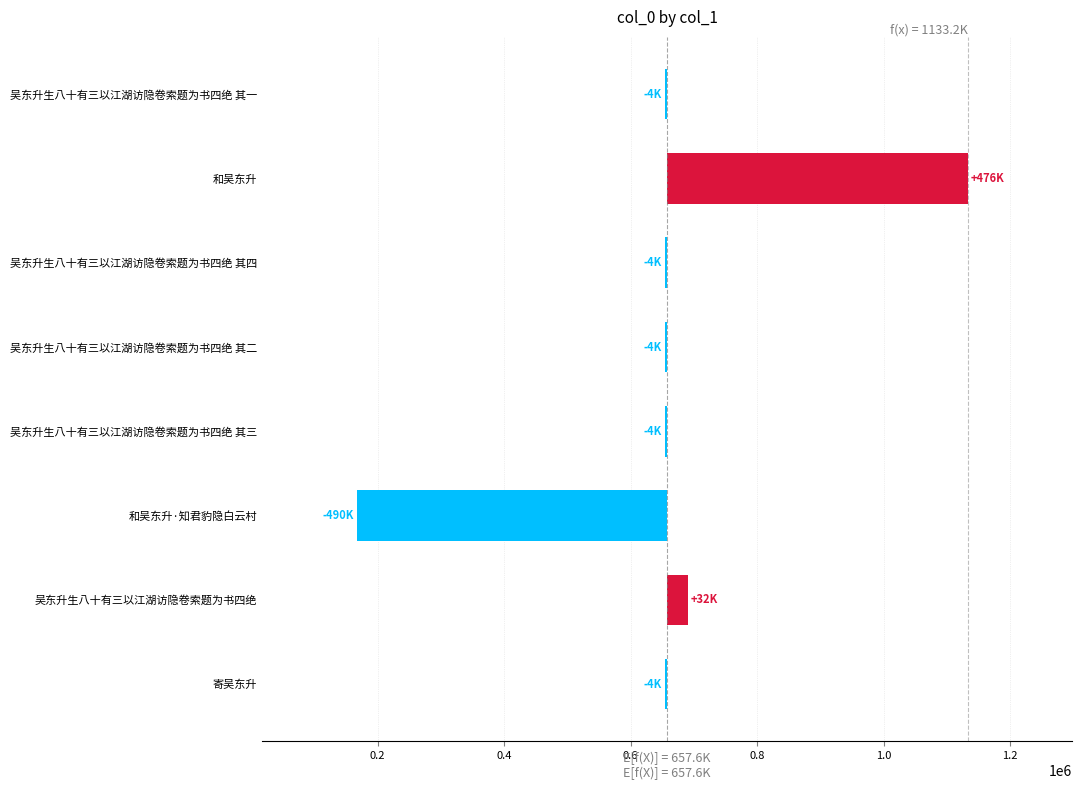

Reading left to right, what are all the values shown in this chart?

-3938.8	32427.2	-490008.8	-3502.8	-3503.8	-3501.8	475533.2	-3504.8